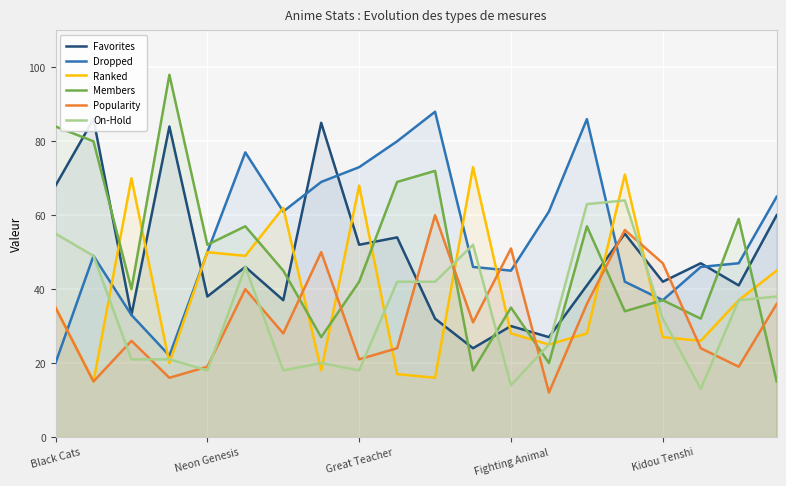

Which series has the largest total across all categories?

Dropped